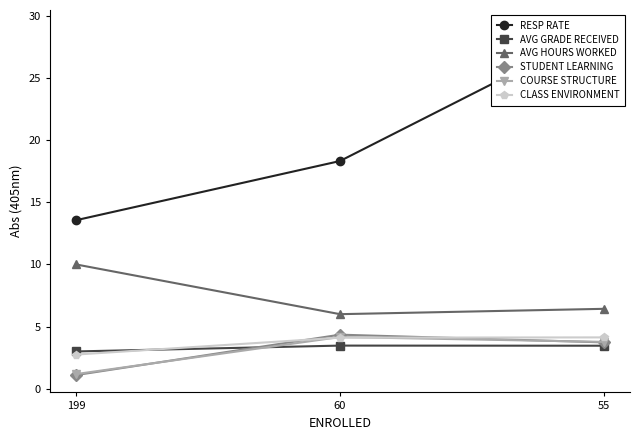

Which series has the largest range (max minus min)?

RESP RATE